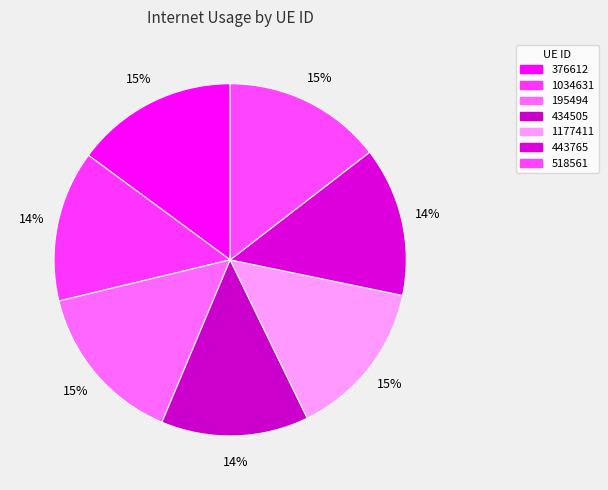

Count the number of slices in the pie.

7